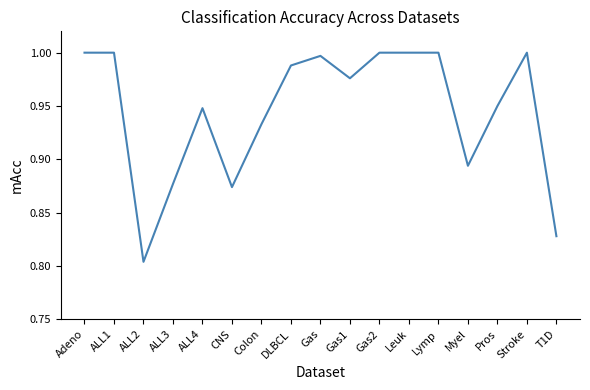

At which category does the chart reach its minimum across all series?

ALL2